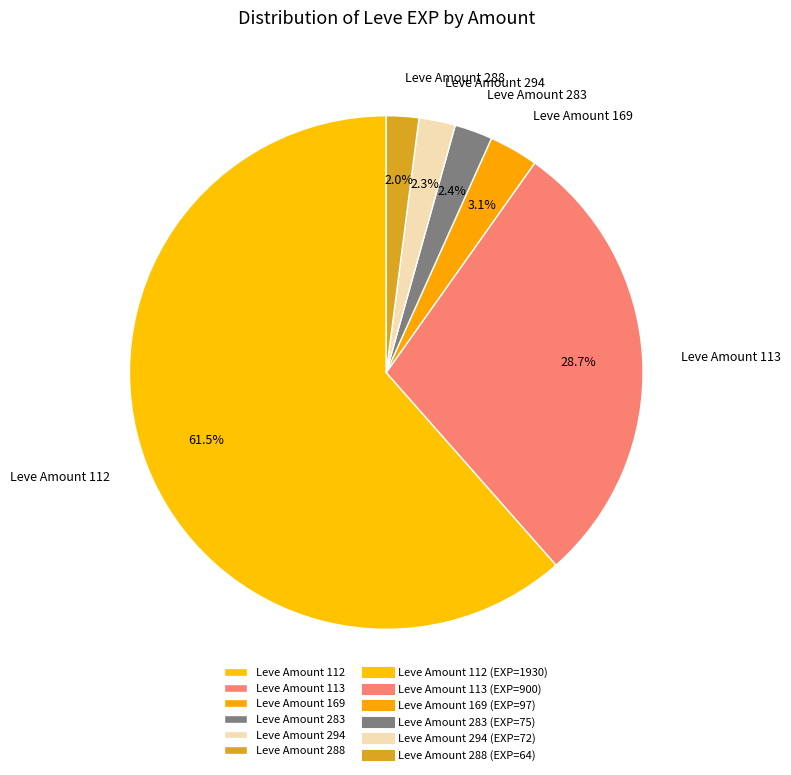

Is there a majority slice in this chart?

Yes